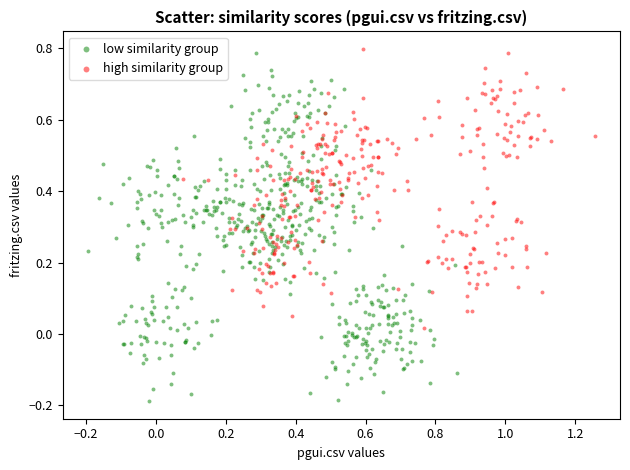

Which series has the widest spread of Y values?

low similarity group